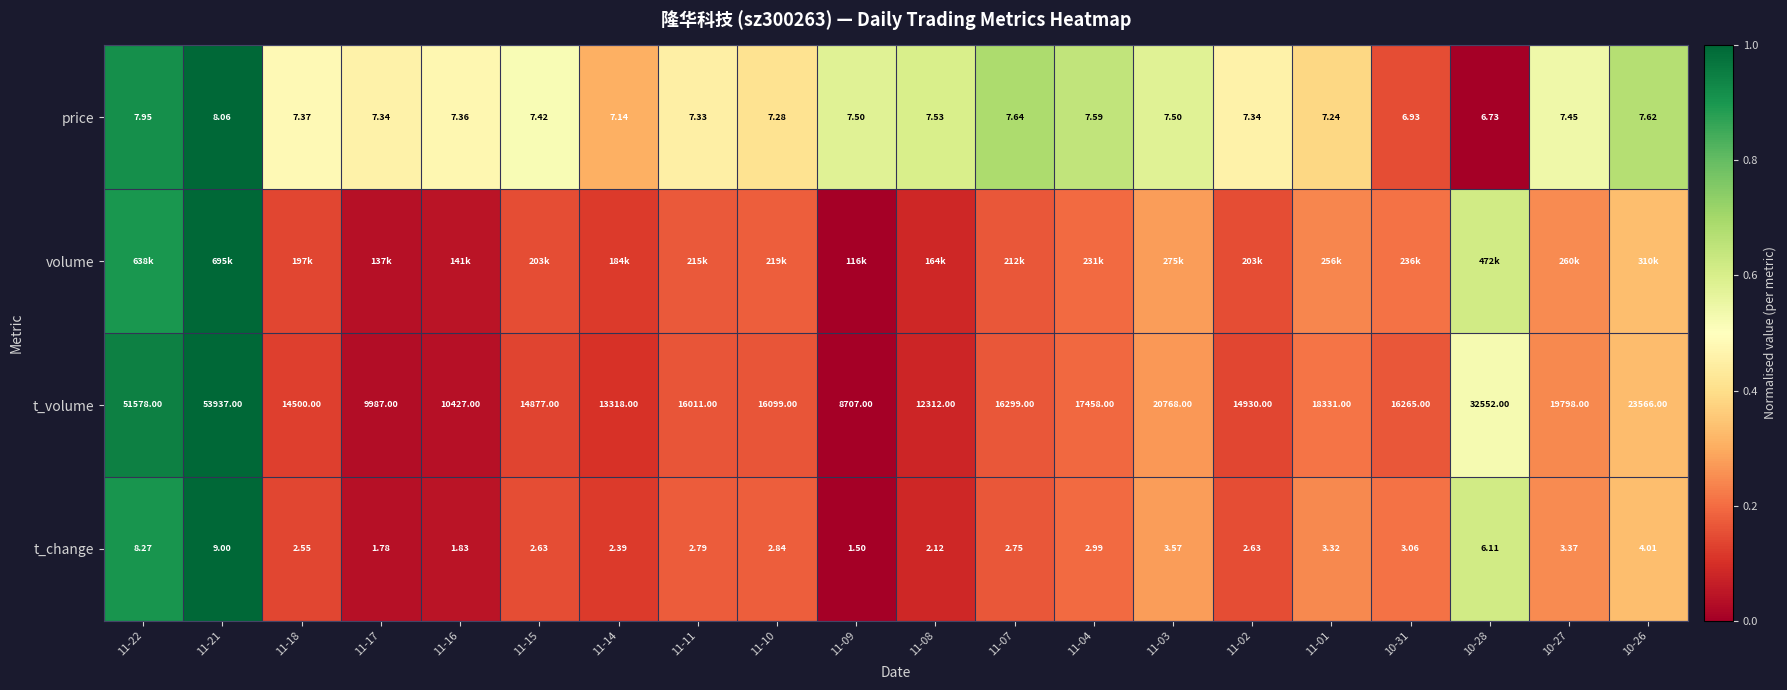

At which category does the chart reach its minimum across all series?

10-28